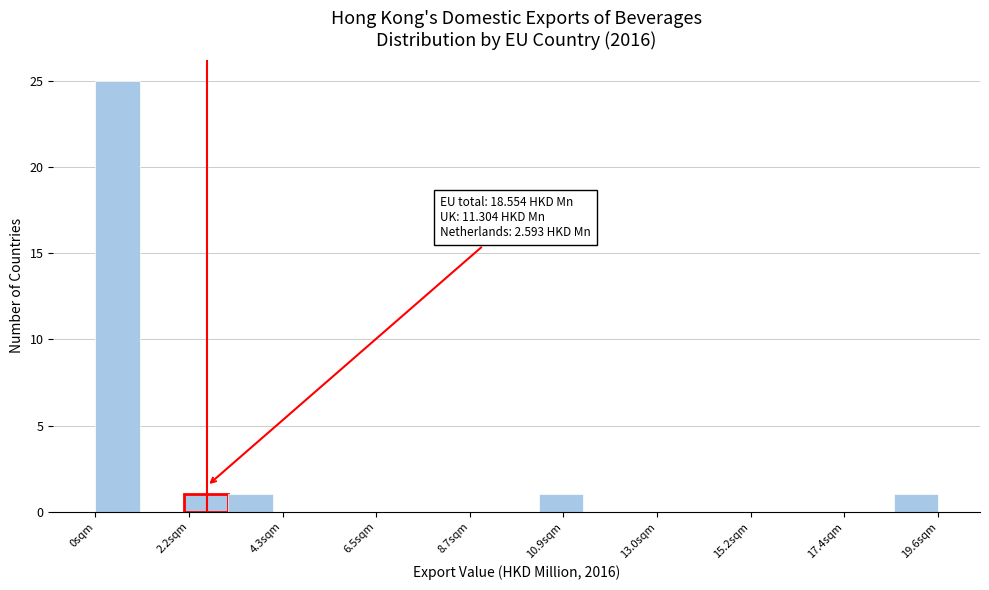

Read against the x-axis, roughly where is the centre of the tallest bar?

0.5